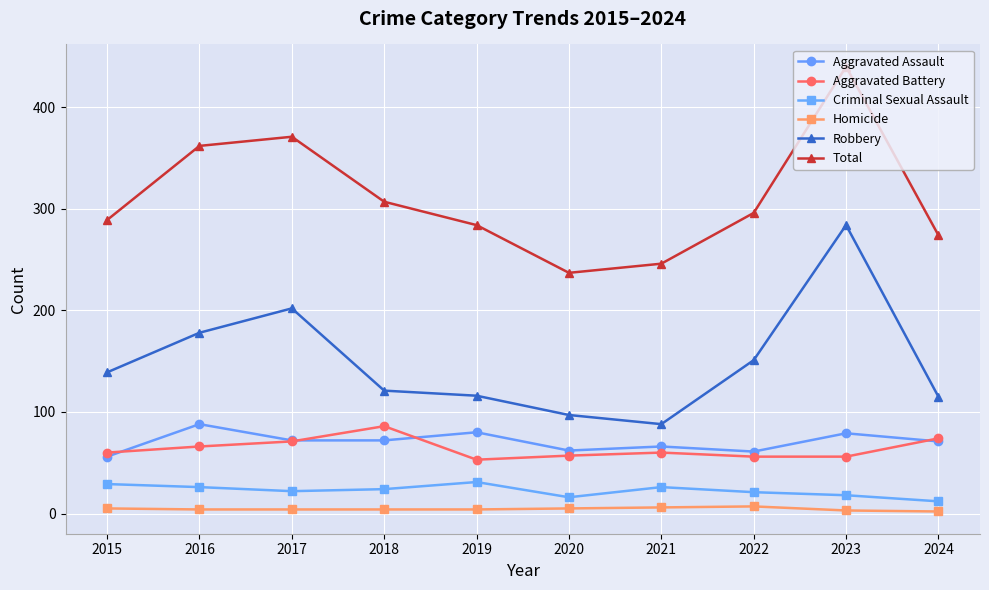

What is the value of the Aggravated Battery point at the 4th from the left?

86